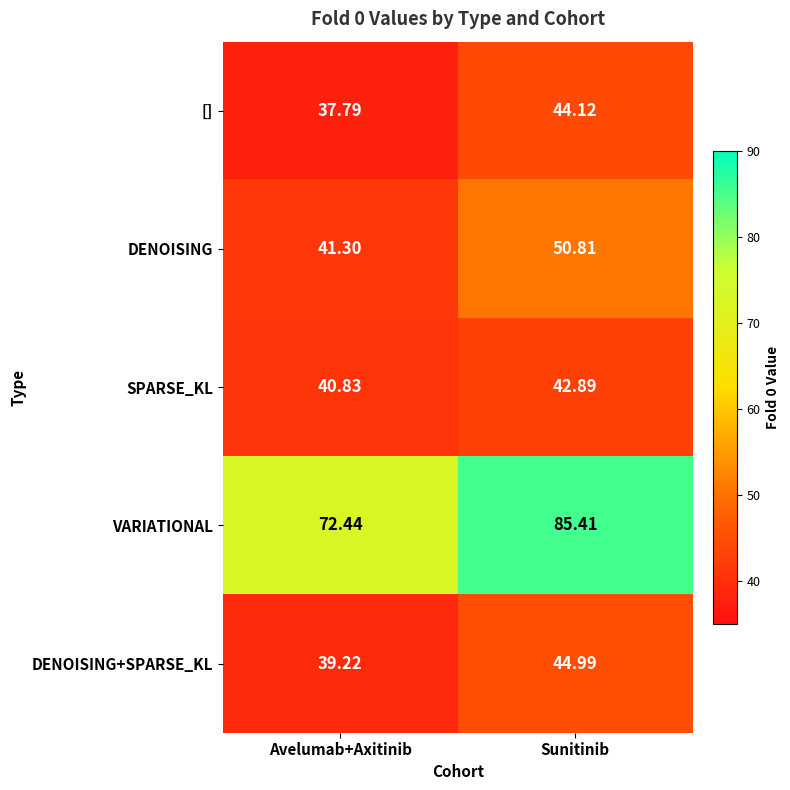

What is the total value across all series at Avelumab+Axitinib?

231.6